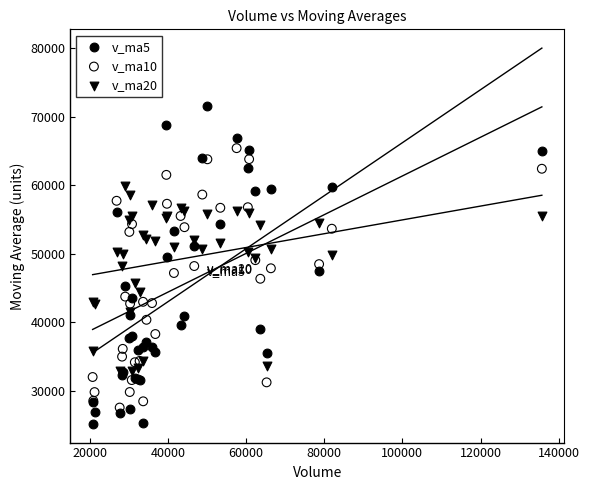

What is the X range (max minus min) for the scatter plot?

114954.1